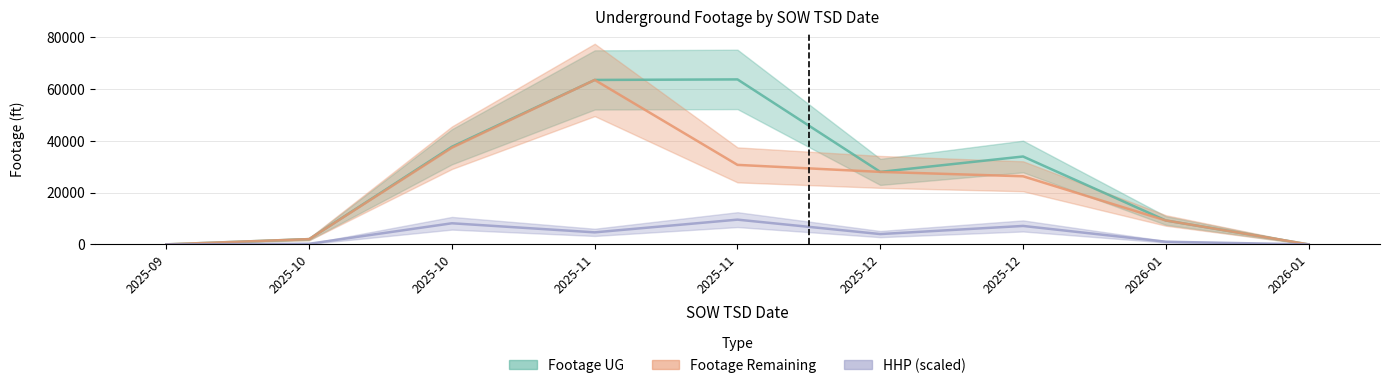

Does the chart display data point markers on the line(s)?

No